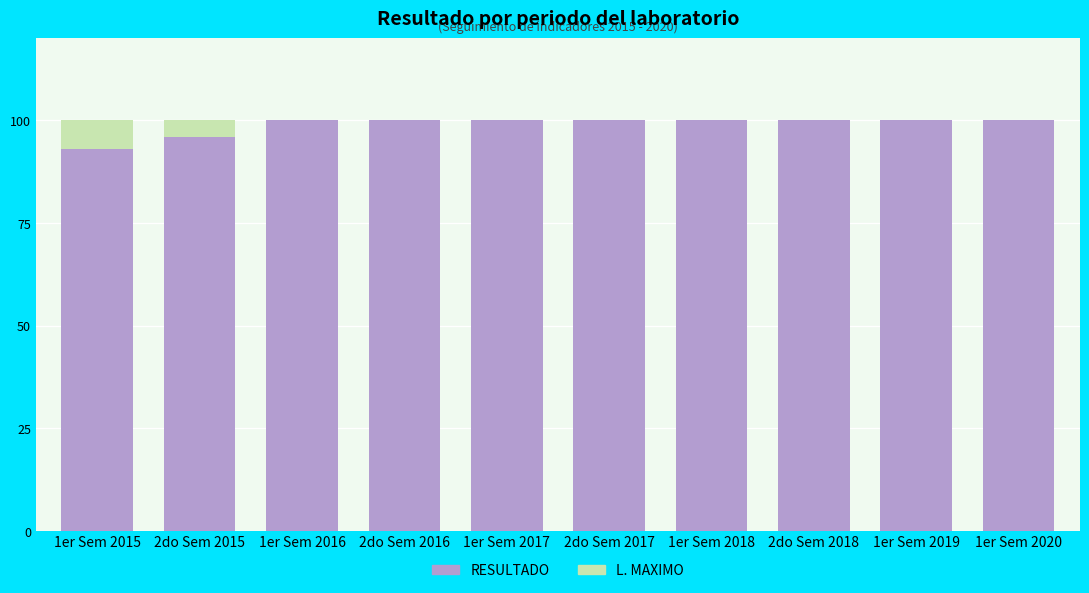

At how many categories does at least one series exceed 97?

10